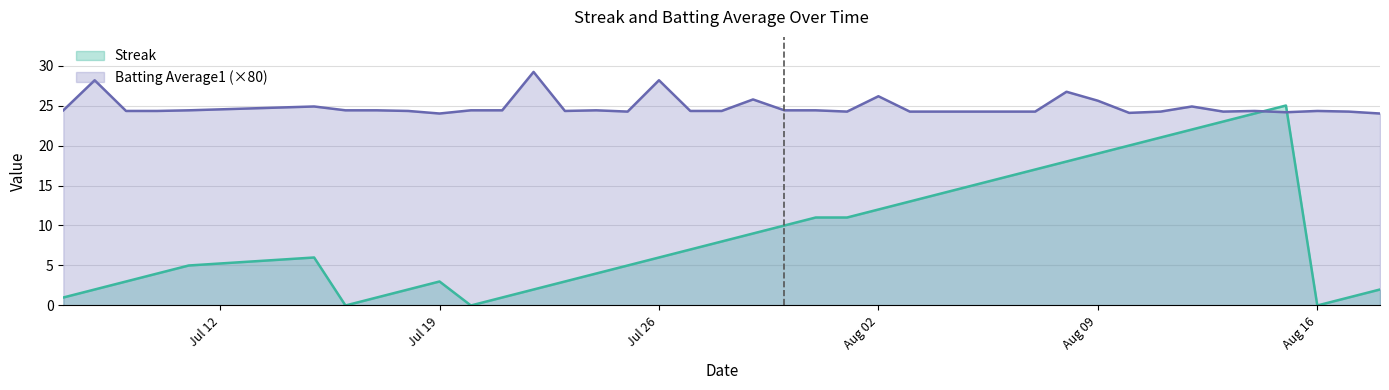

How many data points in Batting Average1 are above 24?

38